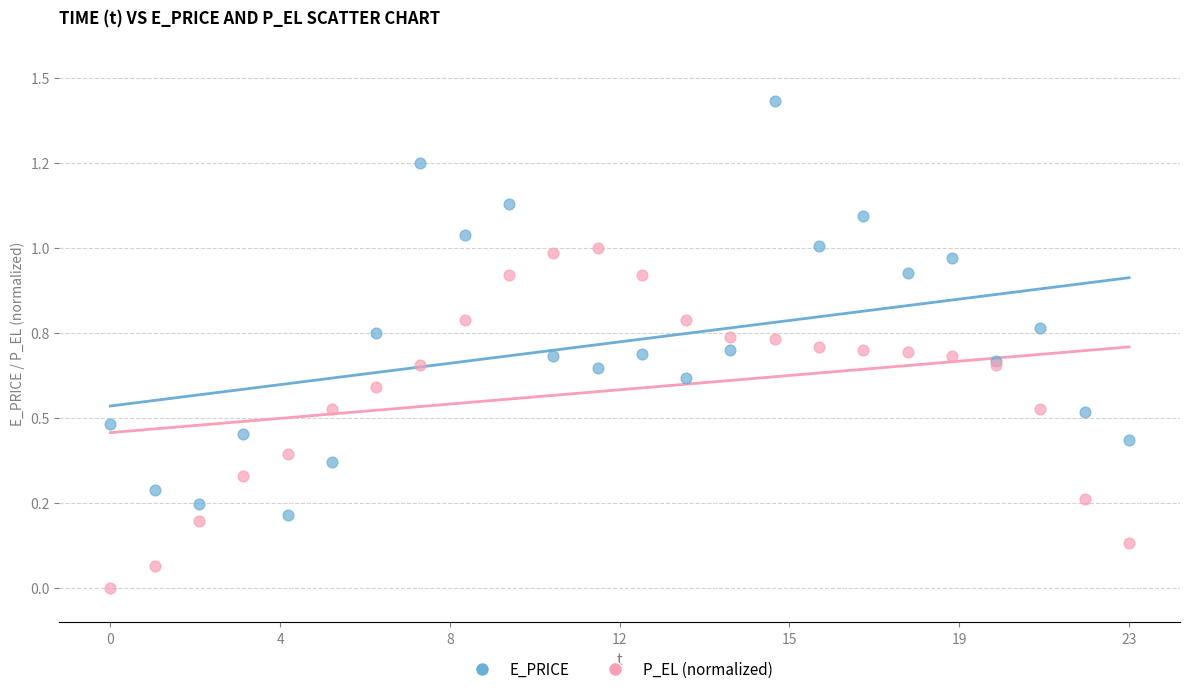

What are all the series names shown in the legend?

E_PRICE, P_EL (normalized)